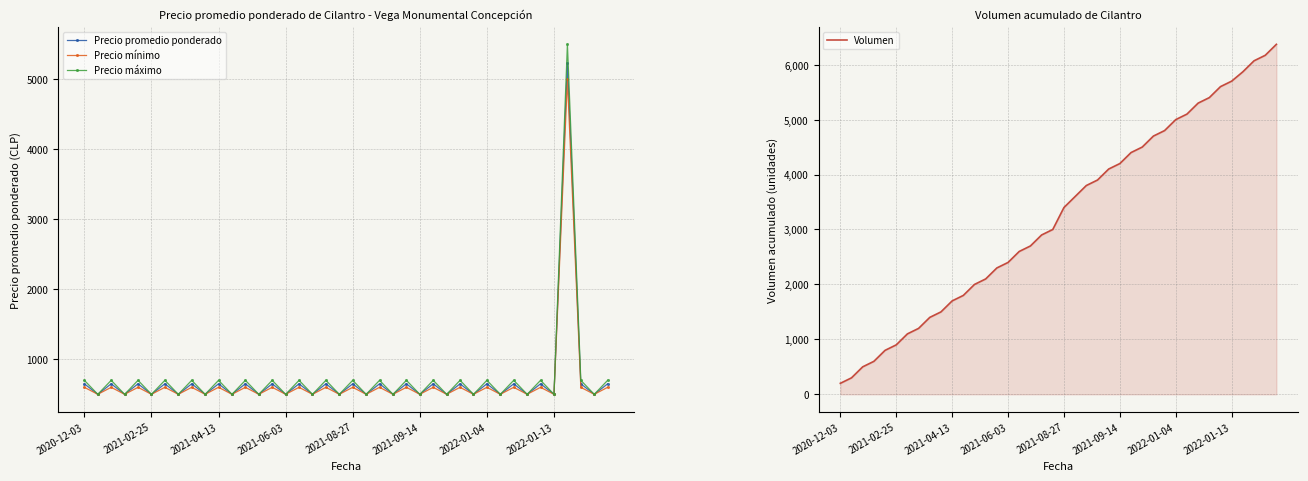

In Precio promedio ponderado, how many points are lower than both neighbors (excluding endpoints)?

19